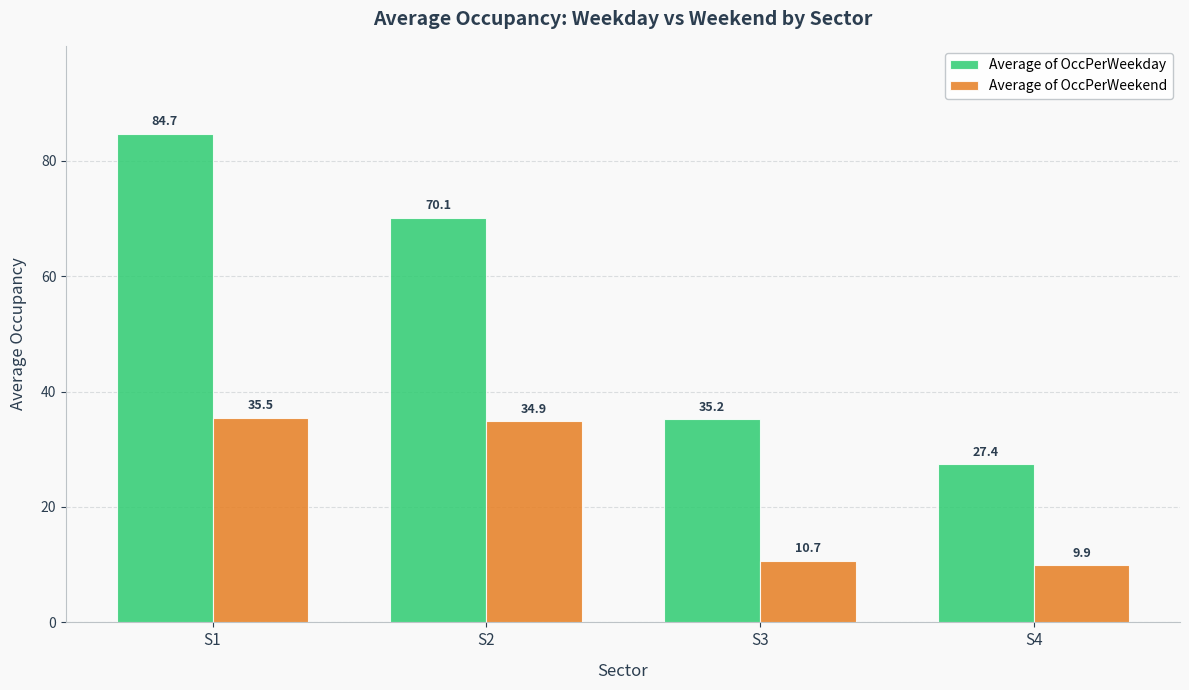

Where is Average of OccPerWeekday nearest to the value 56?

S2